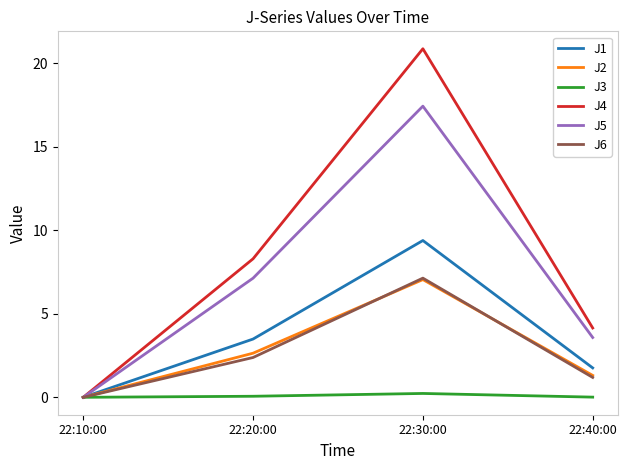

How many values in J5 are above zero?

3